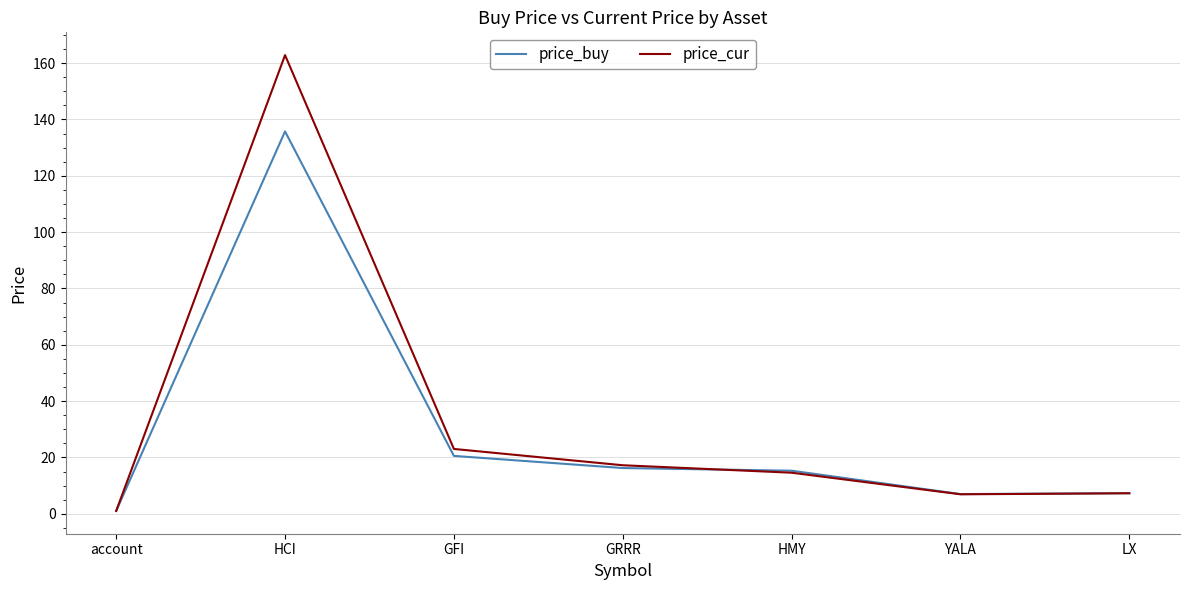

What is the difference between the second highest and minimum values in the price_cur series?

22.0